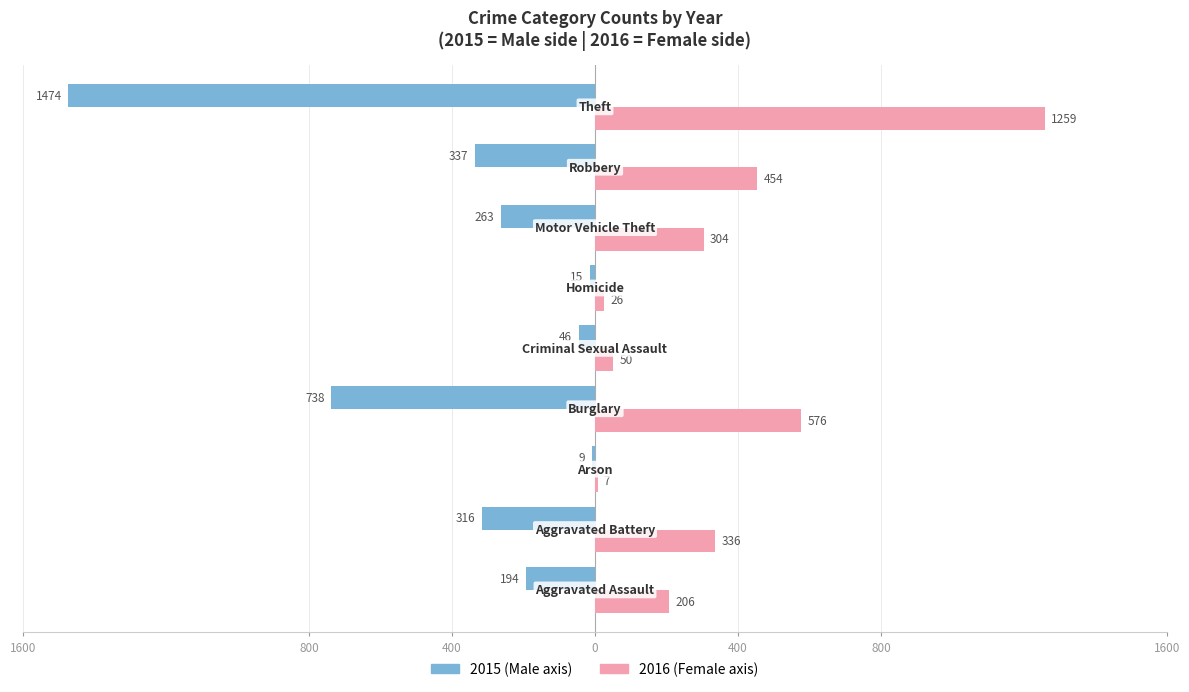

How many distinct data groups are displayed?

2